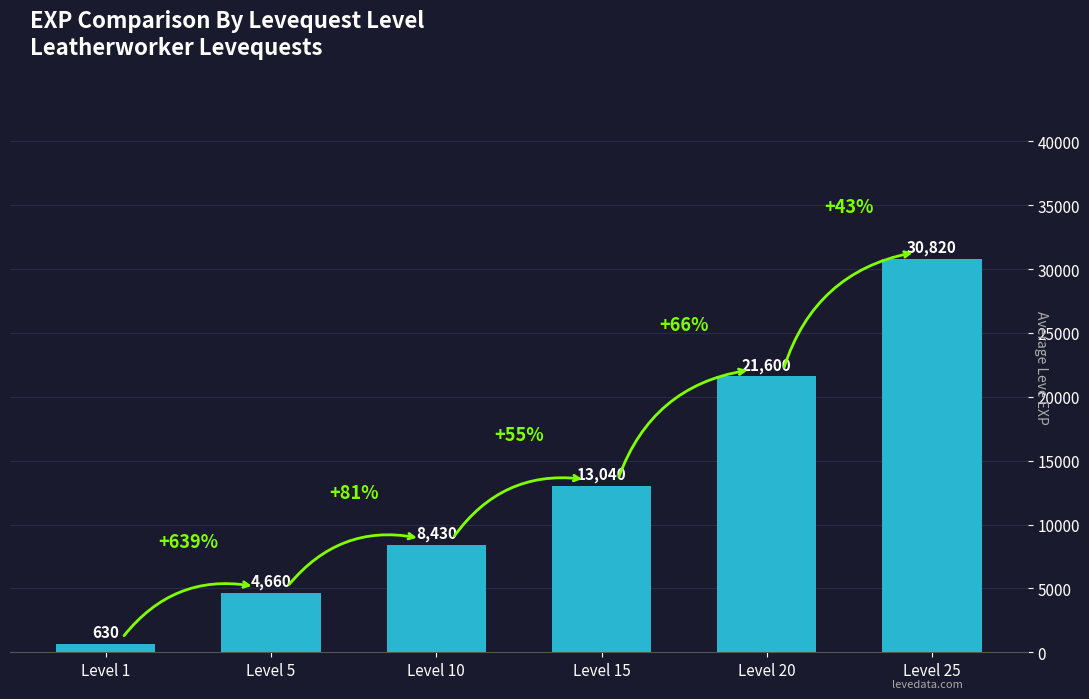

What is the greatest value displayed?

30820